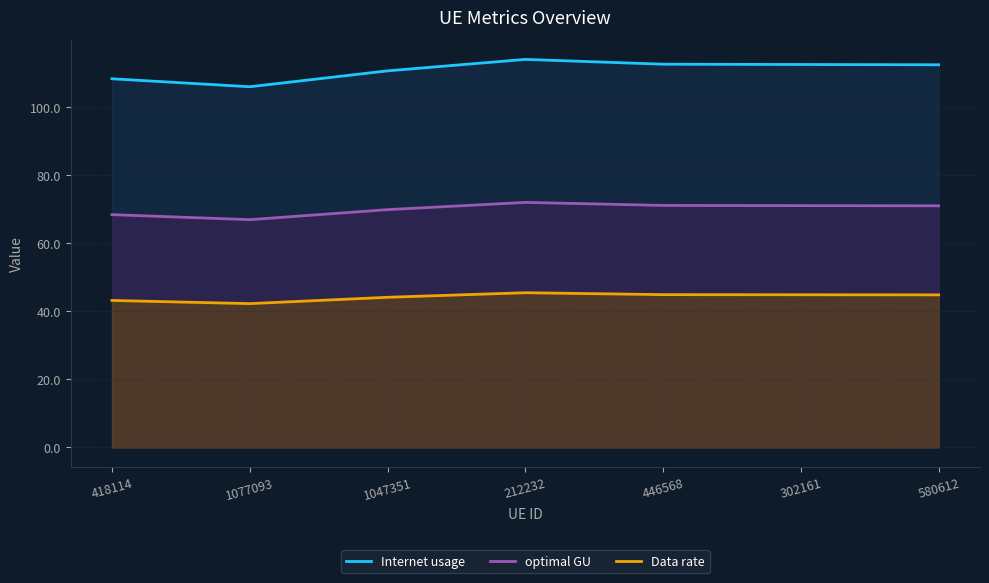

True or false: Data rate and Internet usage intersect in this chart.

False